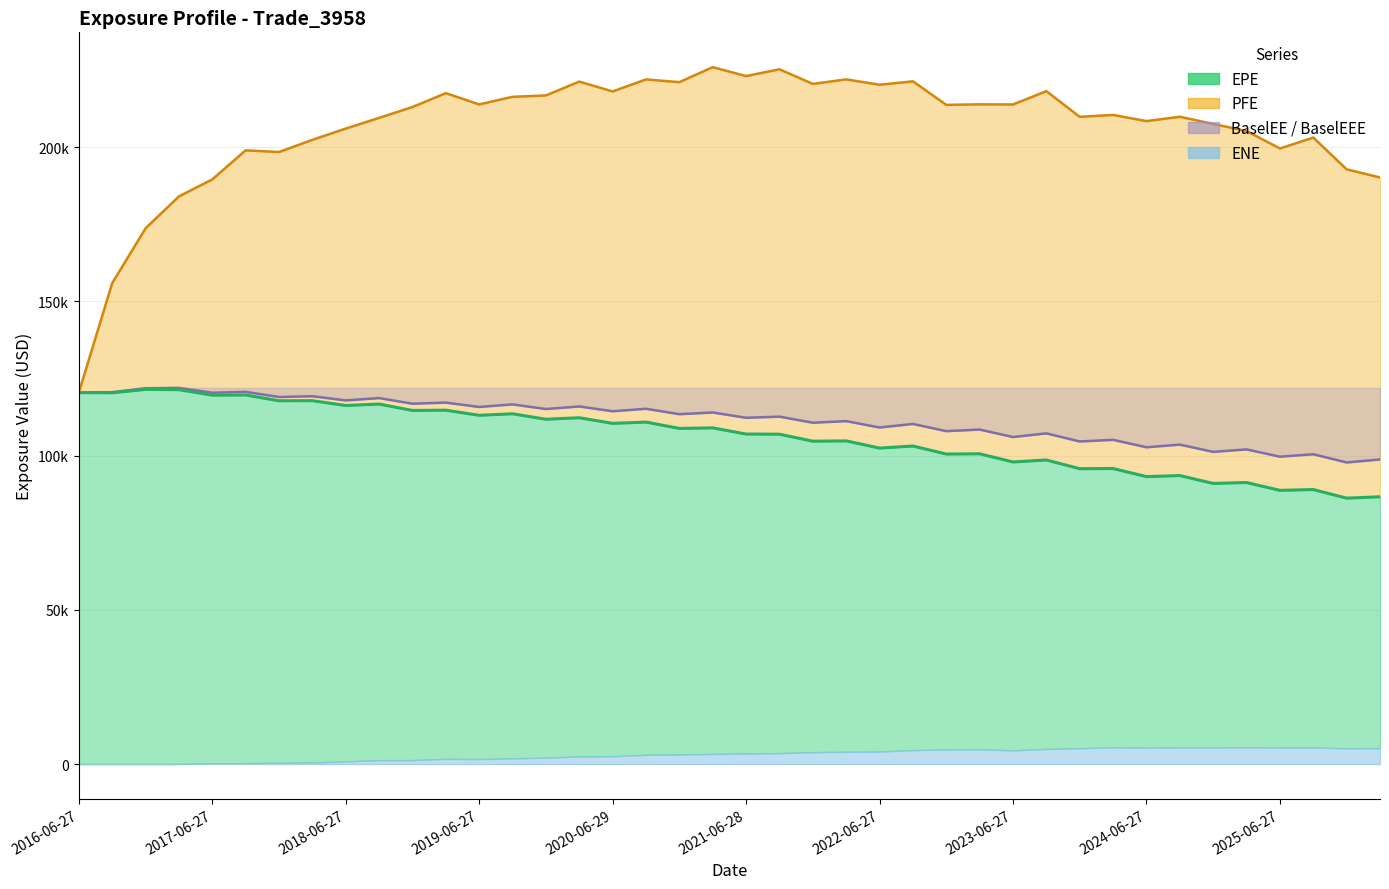

Which series has the largest total across all categories?

PFE (line)